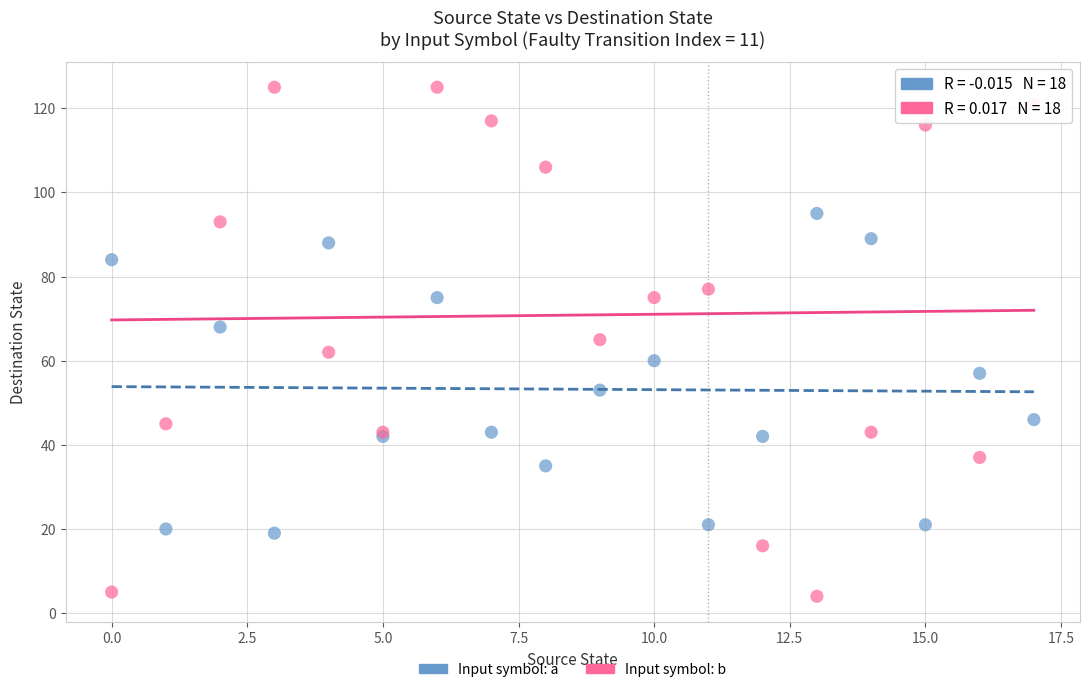

Which series contains the highest Y value?

Input symbol: b